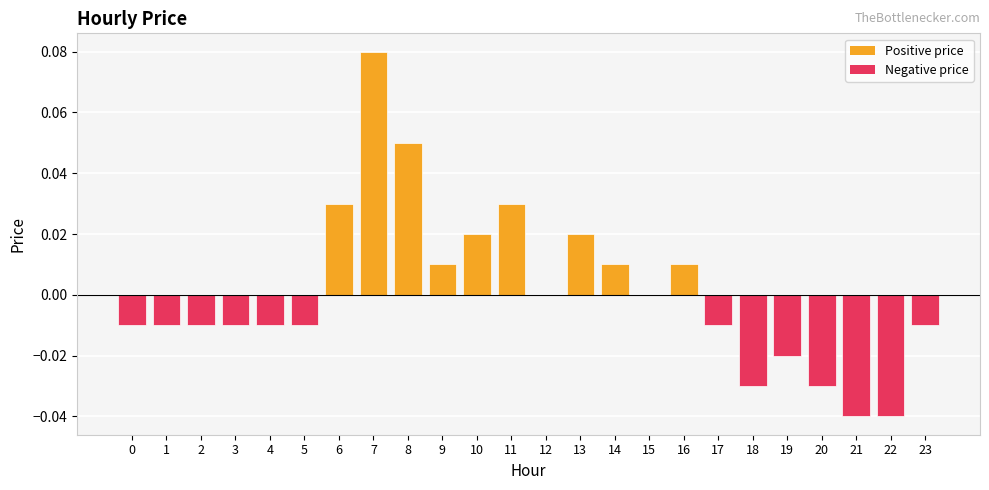

Is it true that Negative price equals -0.0 at 23?

True